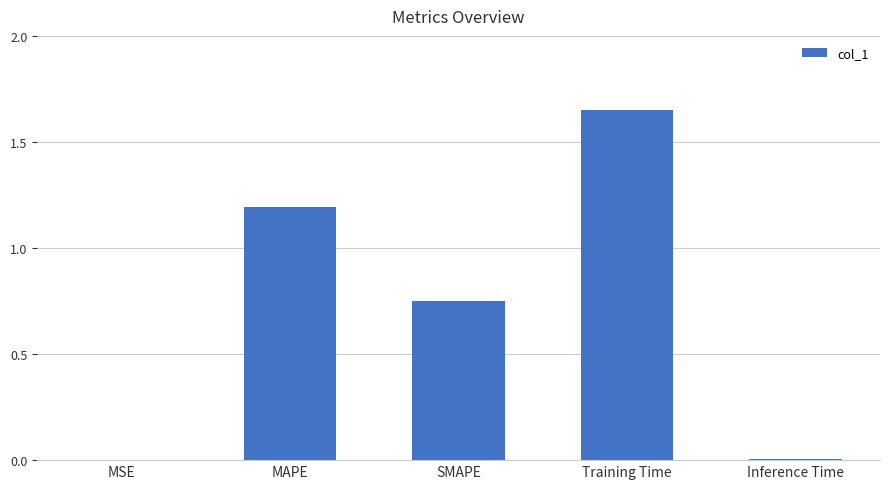

What is the sum of all values?

3.6